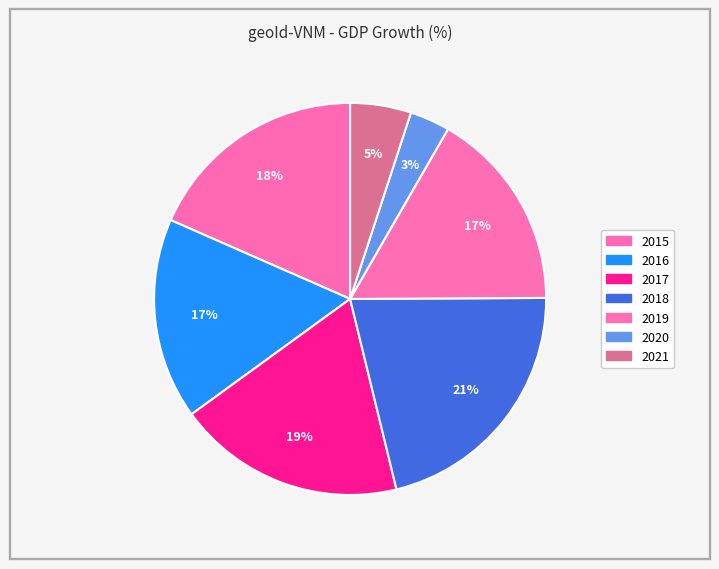

Rank the categories by value from lowest to highest.

2020, 2021, 2016, 2019, 2015, 2017, 2018